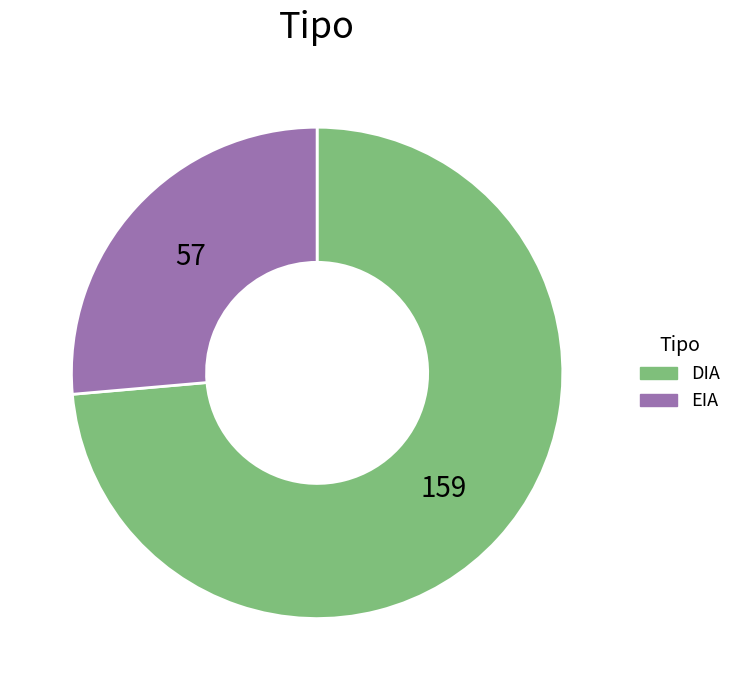

Is the sum of DIA and EIA greater than half?

Yes